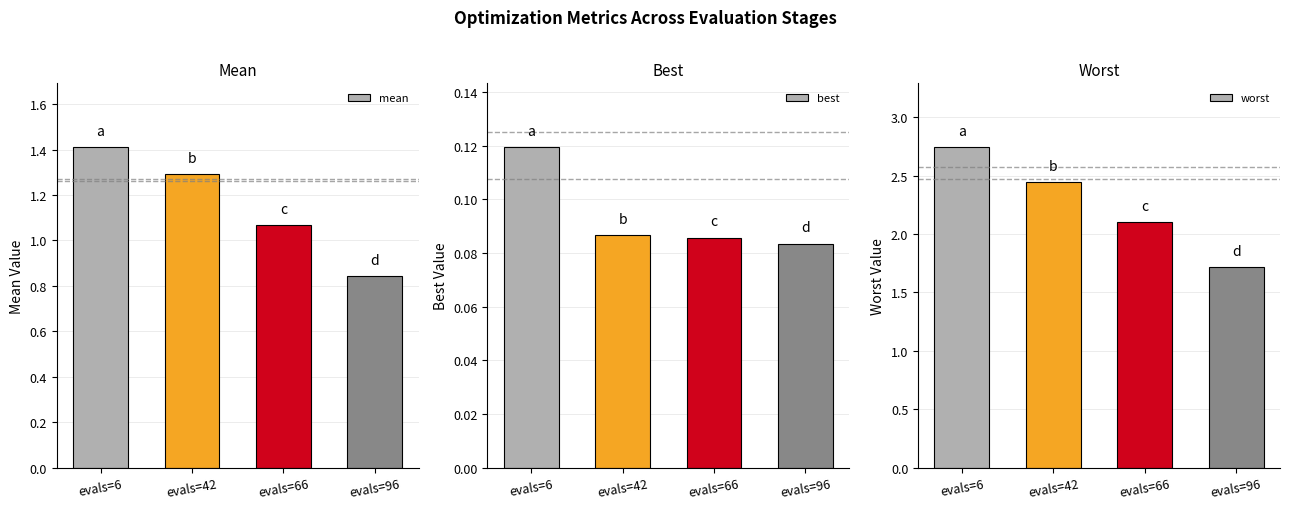

What is the average value of the mean series?

1.2